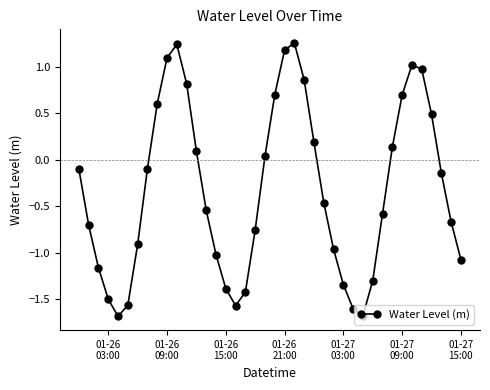

How many lines are shown in the chart?

1